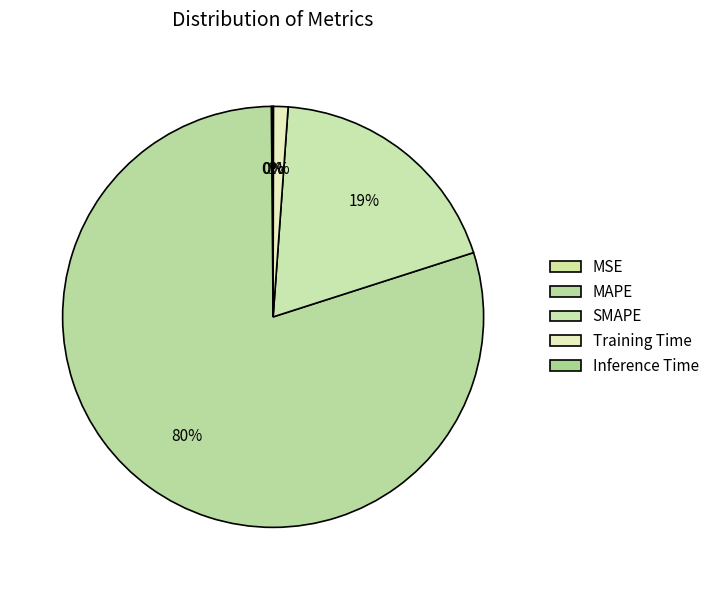

Does MAPE account for over 50% of the chart?

Yes